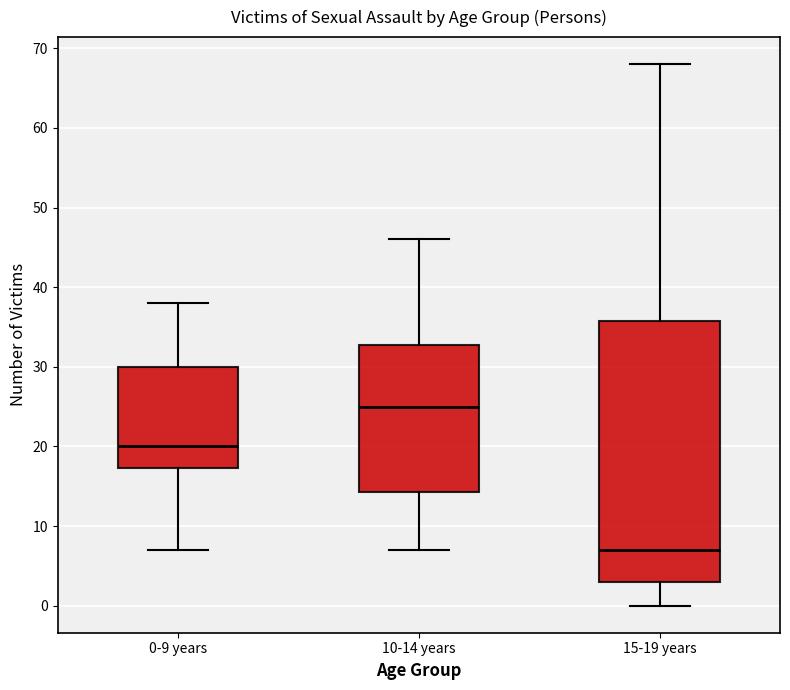

Where is the lower edge of the box for 10-14 years on the y-axis? The values are not printed on the chart, so give them approximately, as read against the axis.

14